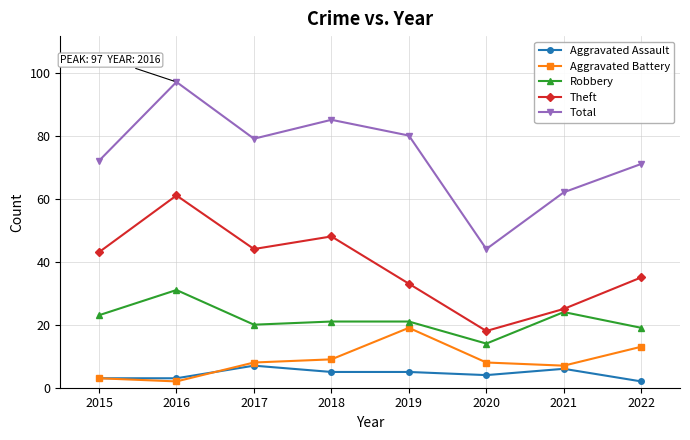

What is the minimum value for Aggravated Battery?

2